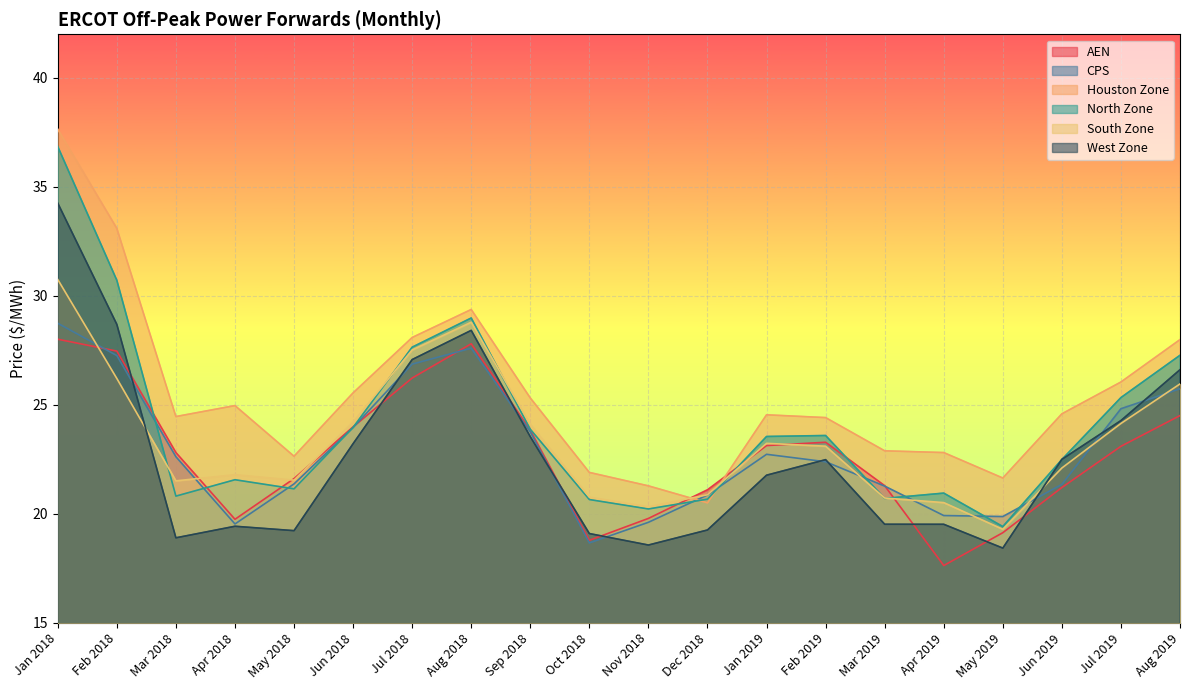

What is the value of the Houston Zone point at the 6th from the left?

25.5